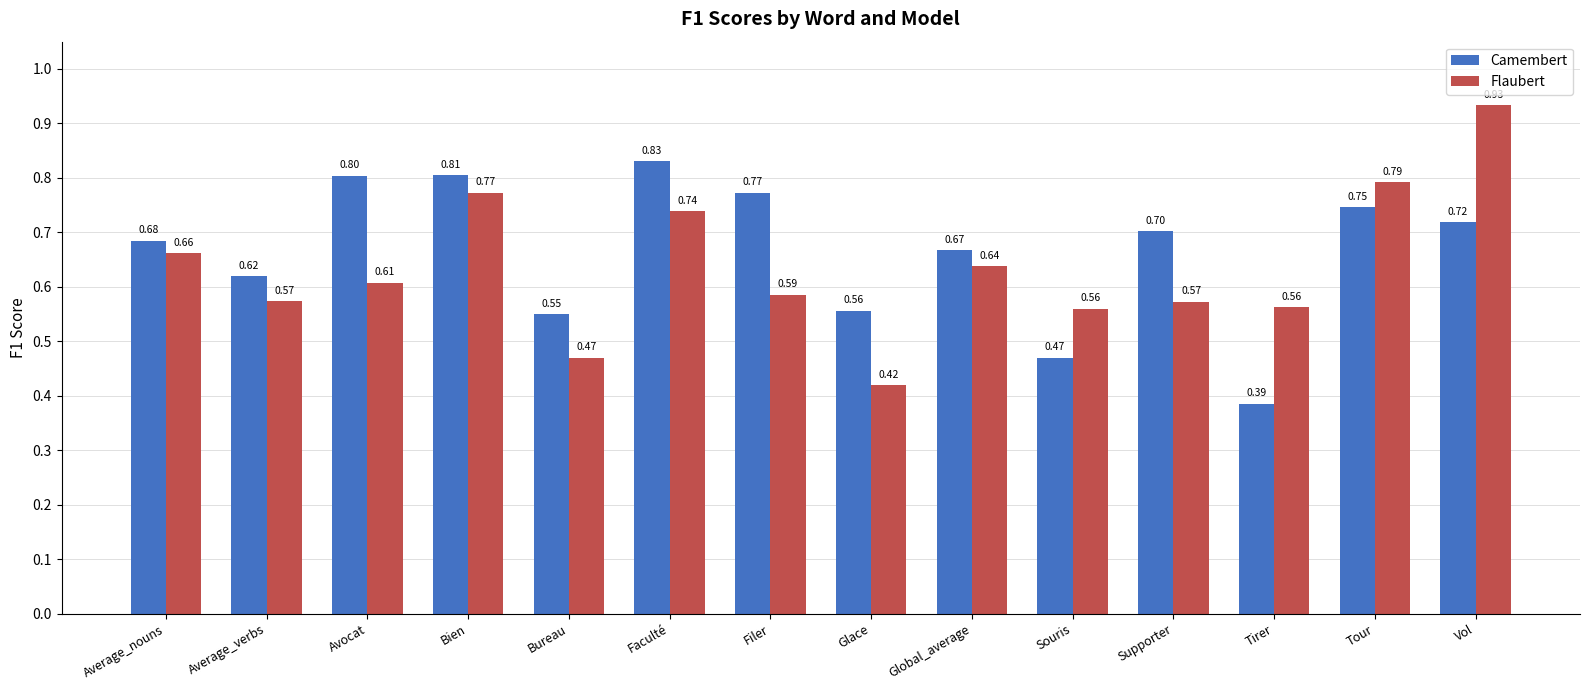

List the series in order of their overall mean, highest first.

Camembert, Flaubert